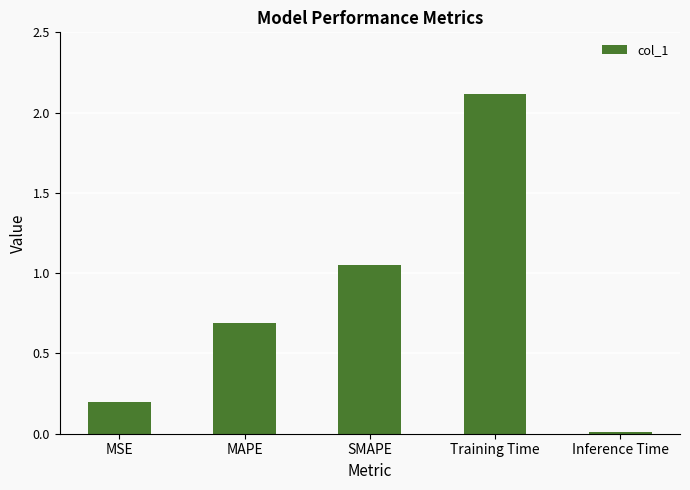

How many distinct data groups are displayed?

1